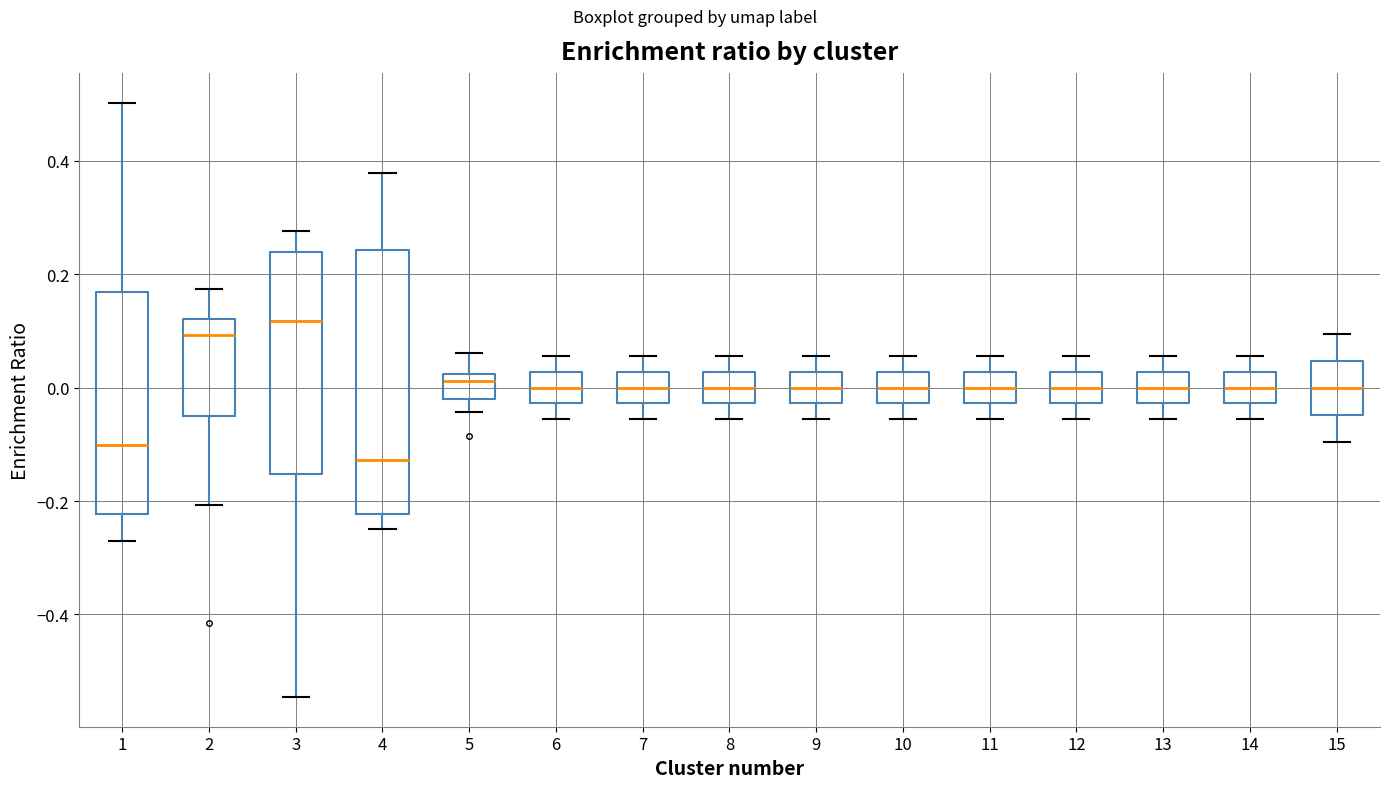

Which box has the lowest median line?

4